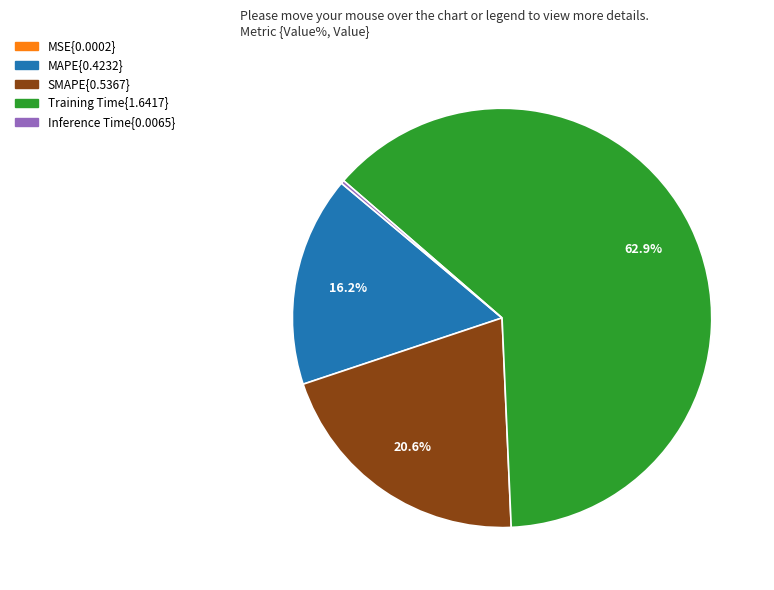

Does any single category account for the majority?

Yes